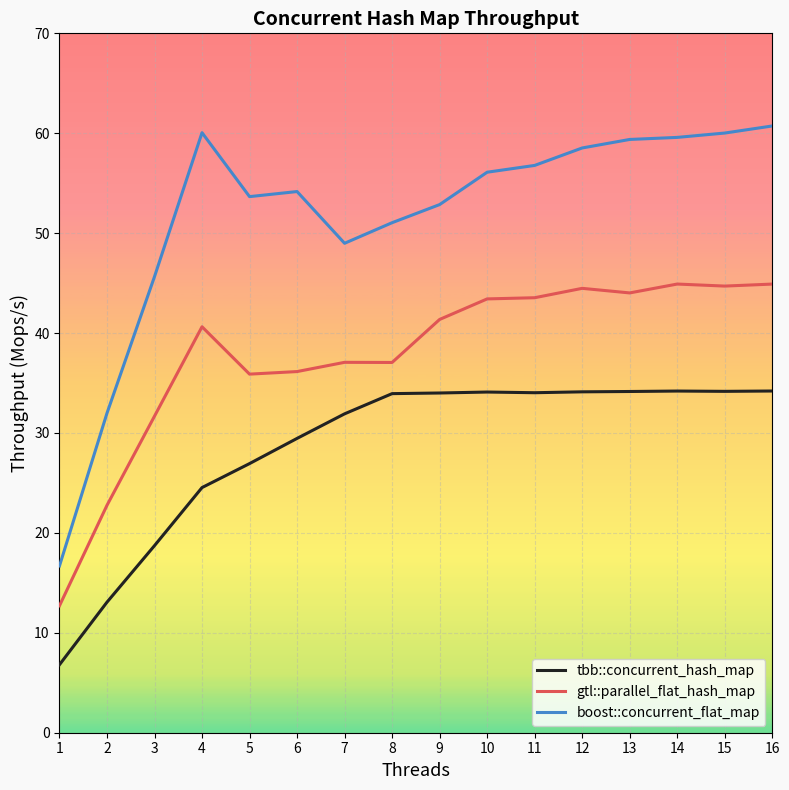

What is the sum of the tbb::concurrent_hash_map values at 10 and 7?

66.0